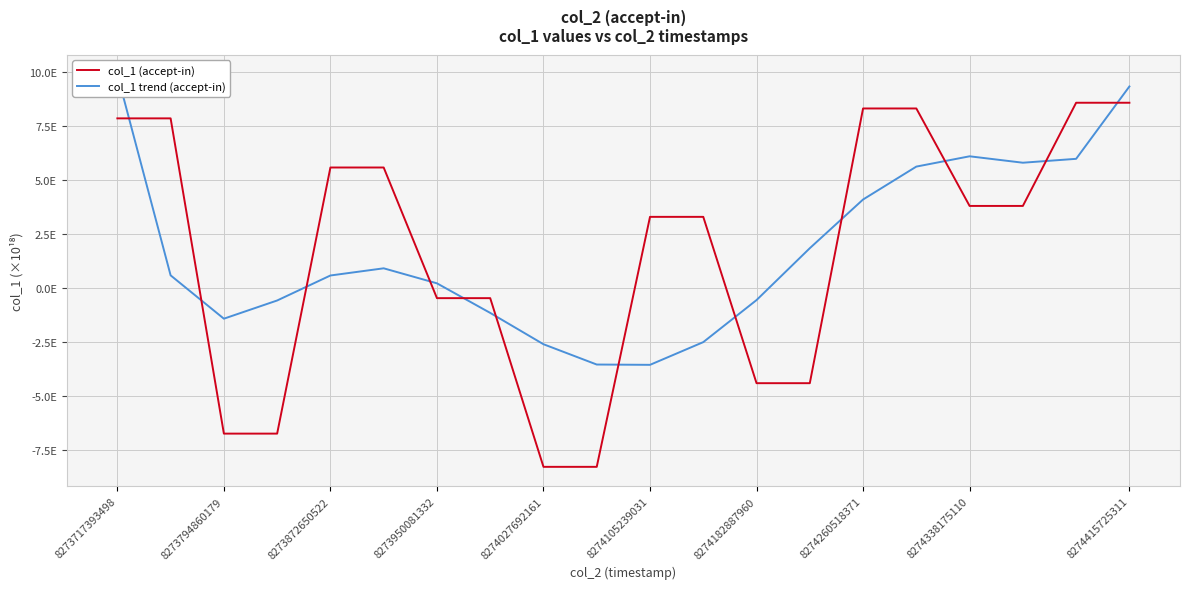

The value of col_1 trend (accept-in) at 8274105239031 is -3.5. True or false?

True